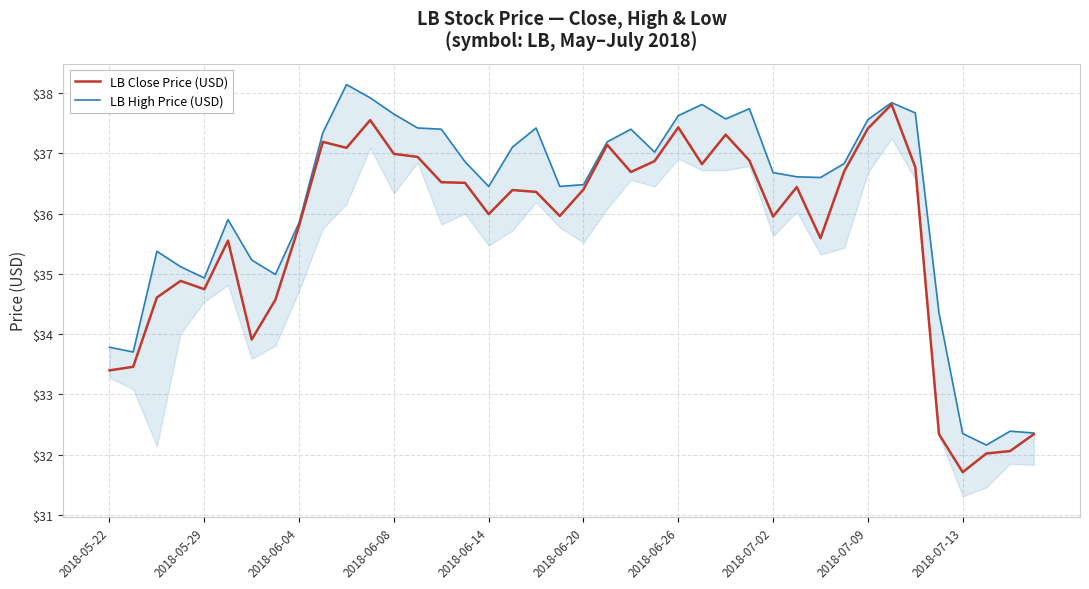

Is this an area chart (filled region under the line)?

No